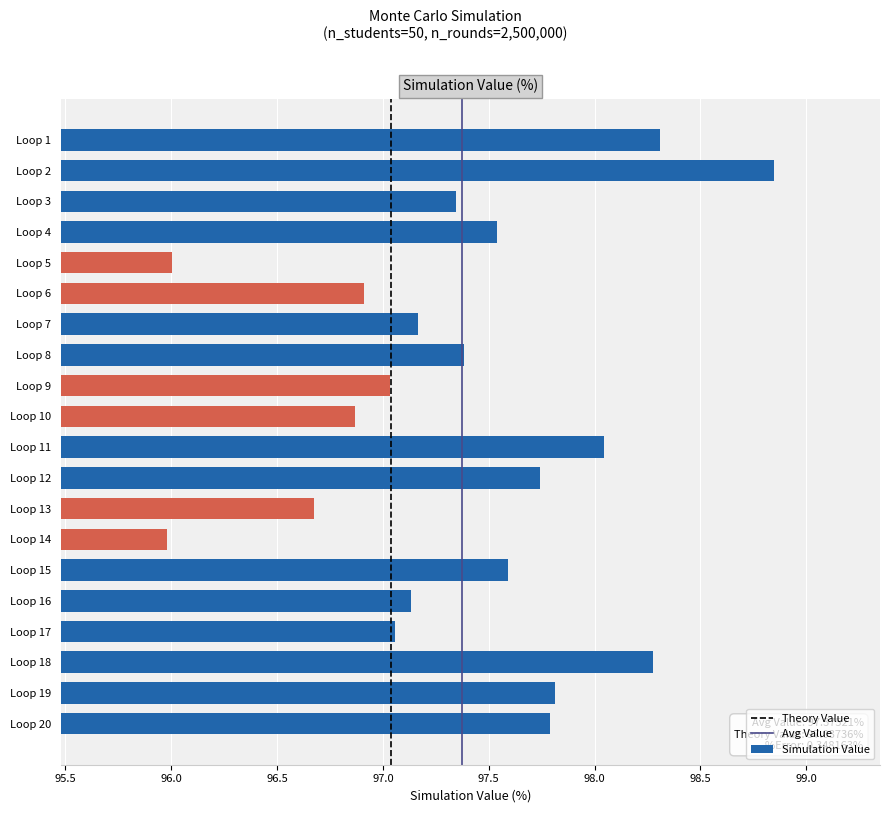

What is the value of the 20th bar from the top?

97.8